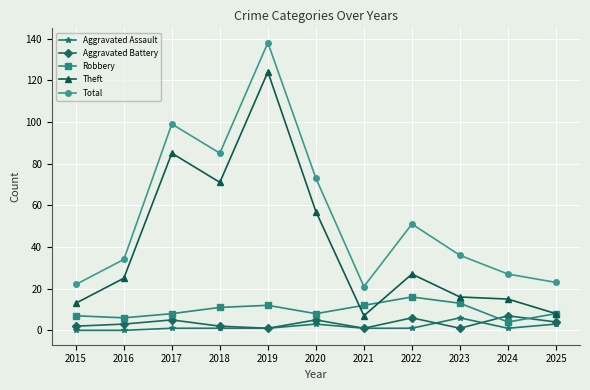

Which series changed the most between 2020 and 2022?

Theft